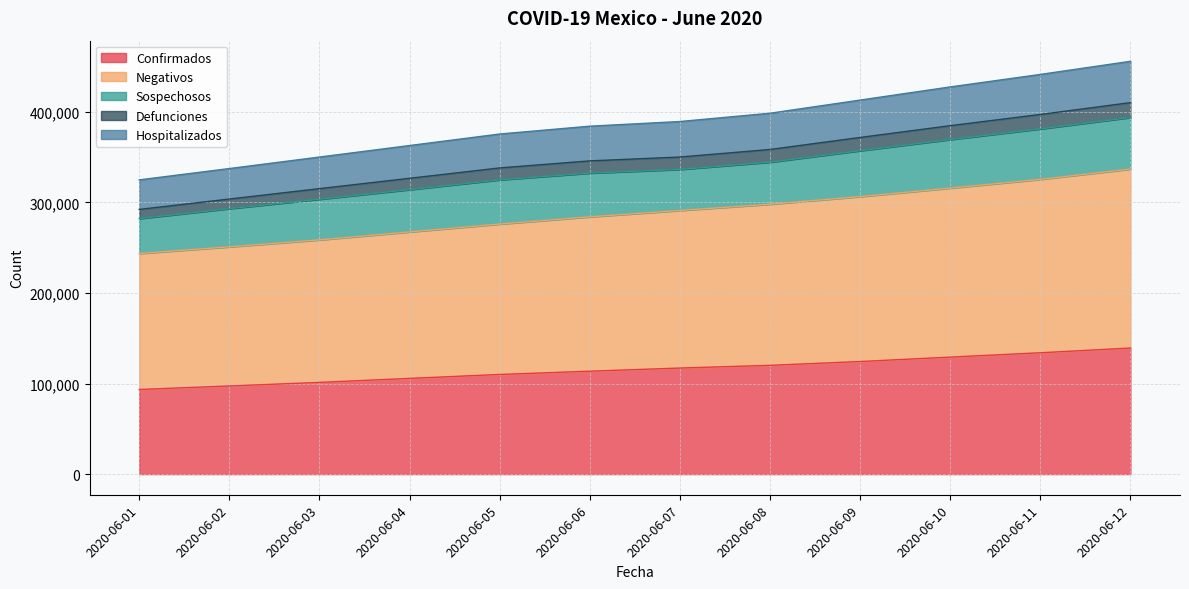

At which label does Defunciones first exceed 350094?

2020-06-08